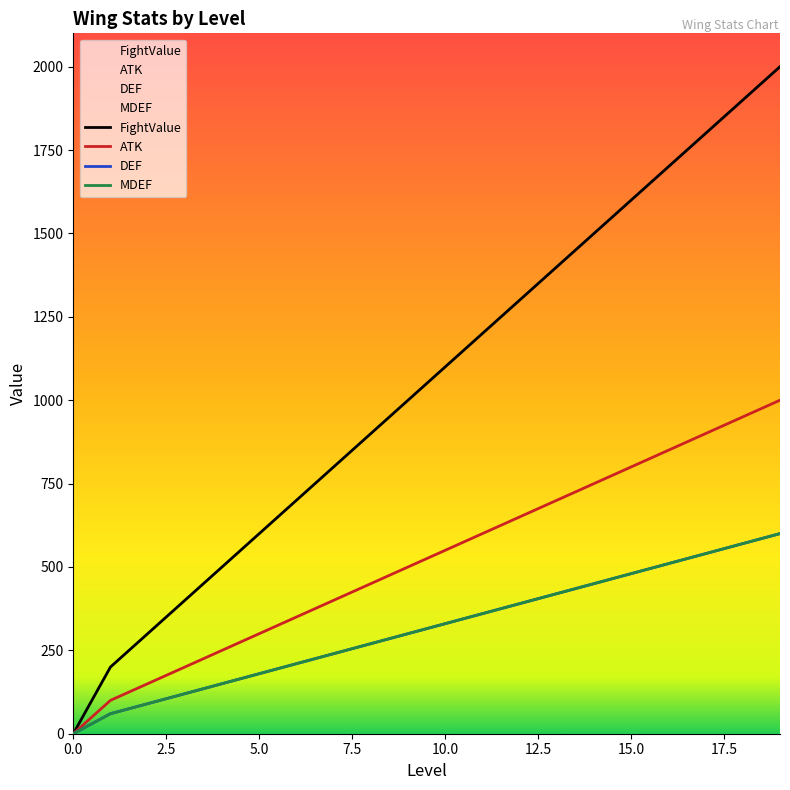

The ATK series shows 336 at 14. True or false?

False